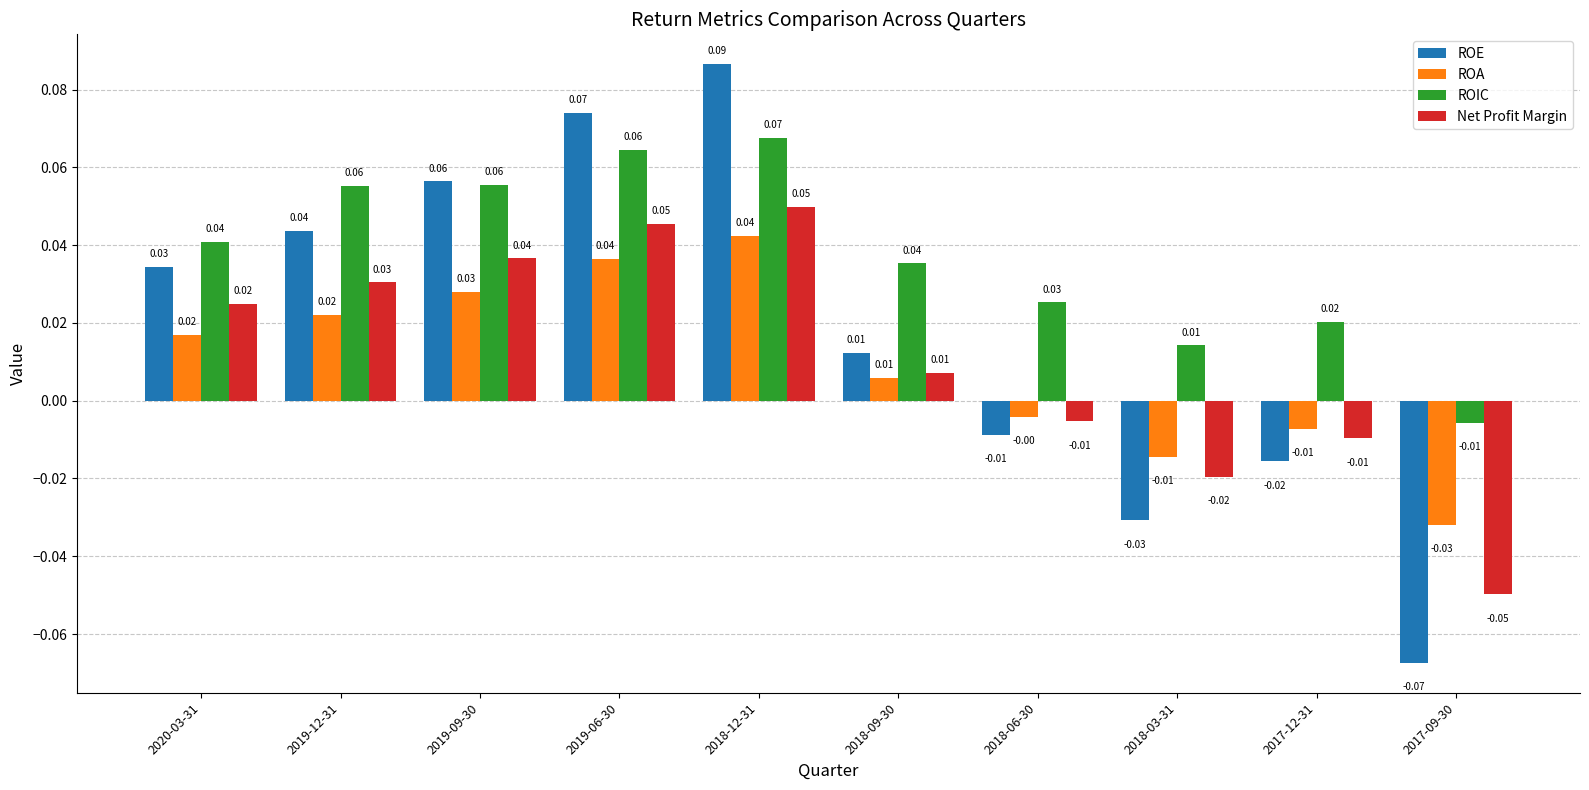

What is the label of the 4th bar from the left?

2019-06-30